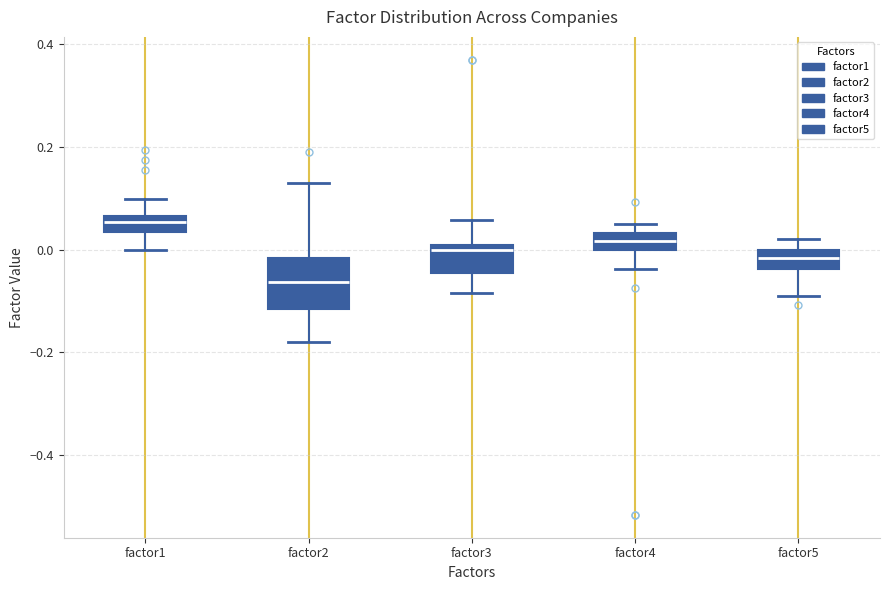

Which box's median line is the lowest?

factor2